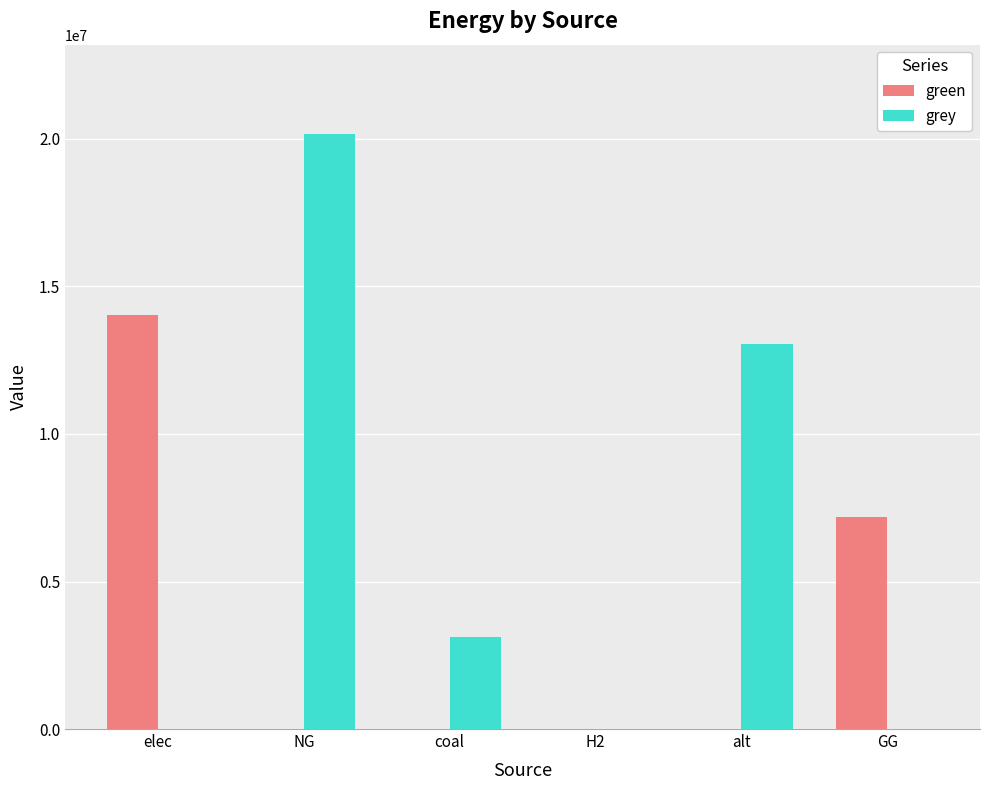

What is the total value across all series at elec?

14043888.6